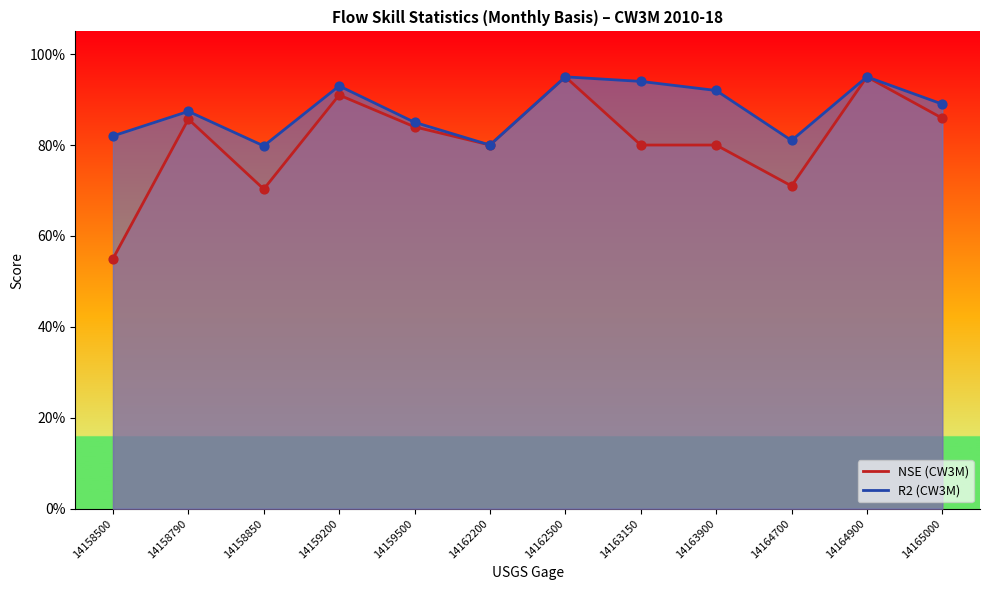

Which series reaches the minimum Y coordinate?

NSE (CW3M)